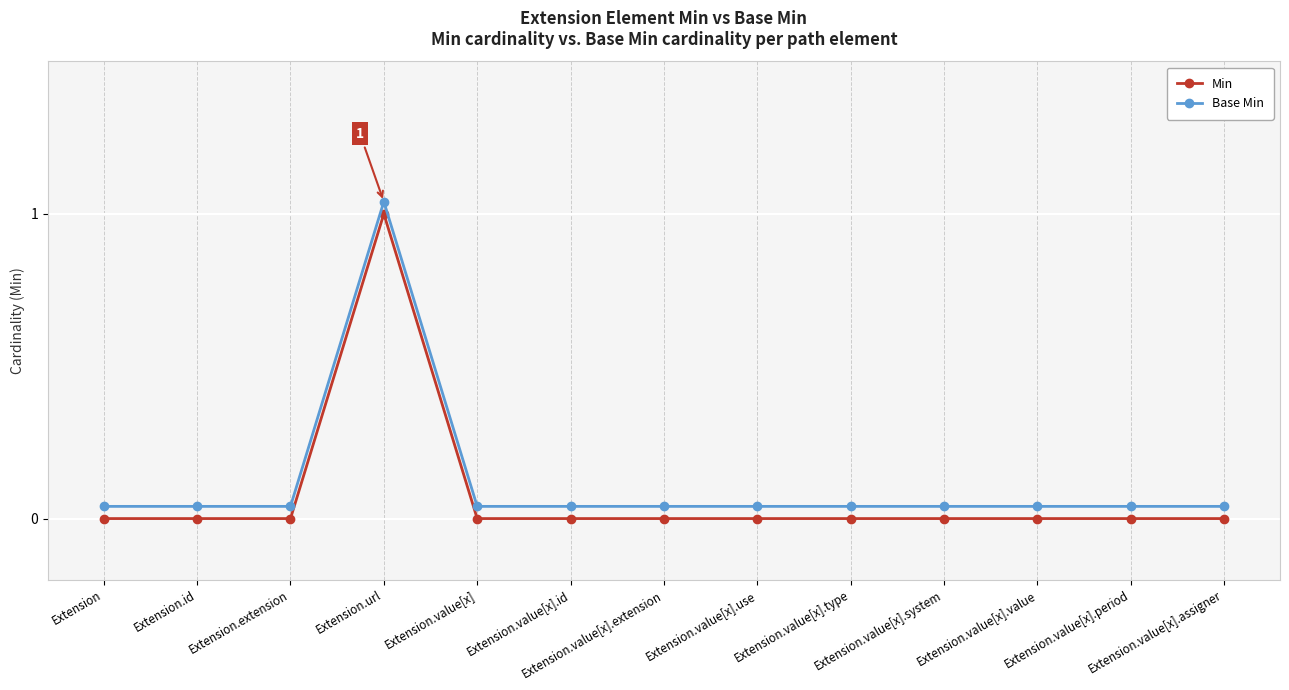

Rank the categories by Base Min value from lowest to highest.

Extension, Extension.id, Extension.extension, Extension.value[x], Extension.value[x].id, Extension.value[x].extension, Extension.value[x].use, Extension.value[x].type, Extension.value[x].system, Extension.value[x].value, Extension.value[x].period, Extension.value[x].assigner, Extension.url